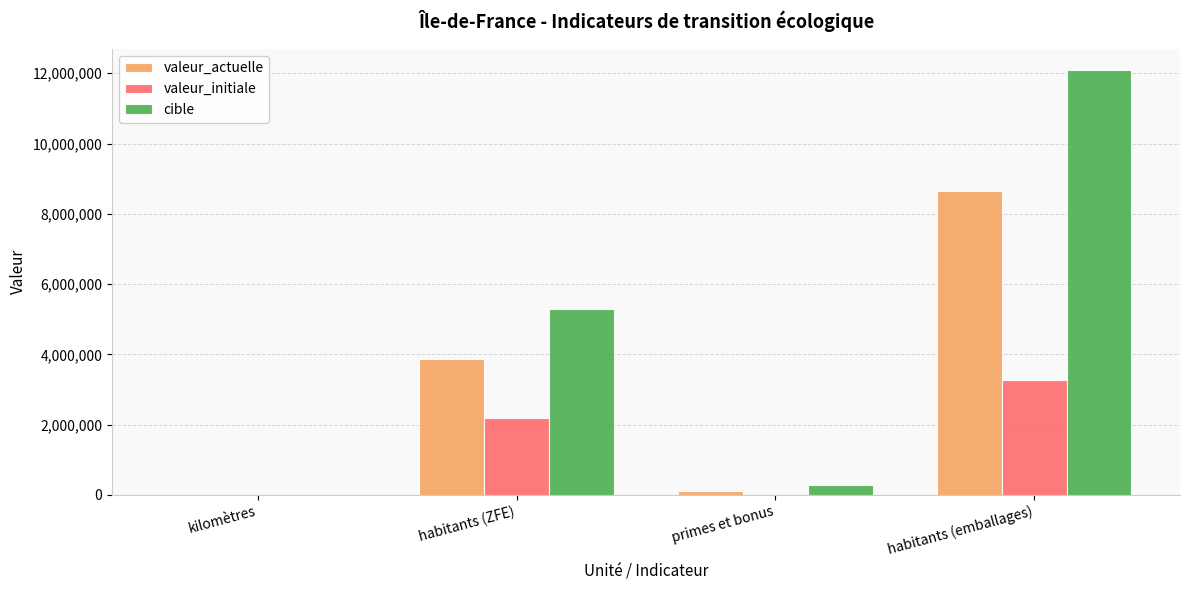

Which series changed the most between primes et bonus and habitants (emballages)?

cible